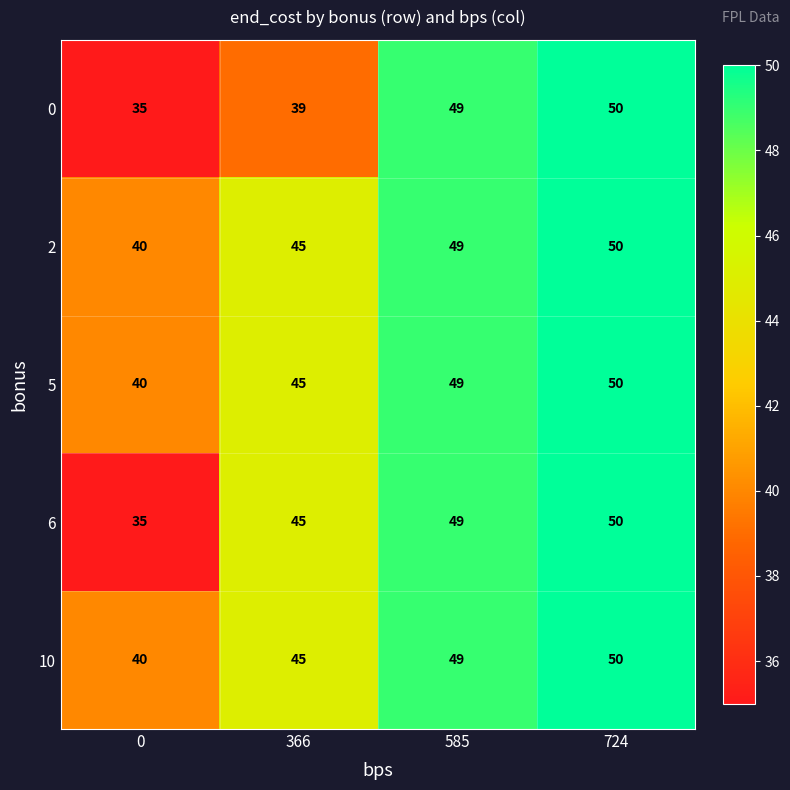

At how many categories does at least one series exceed 42?

3